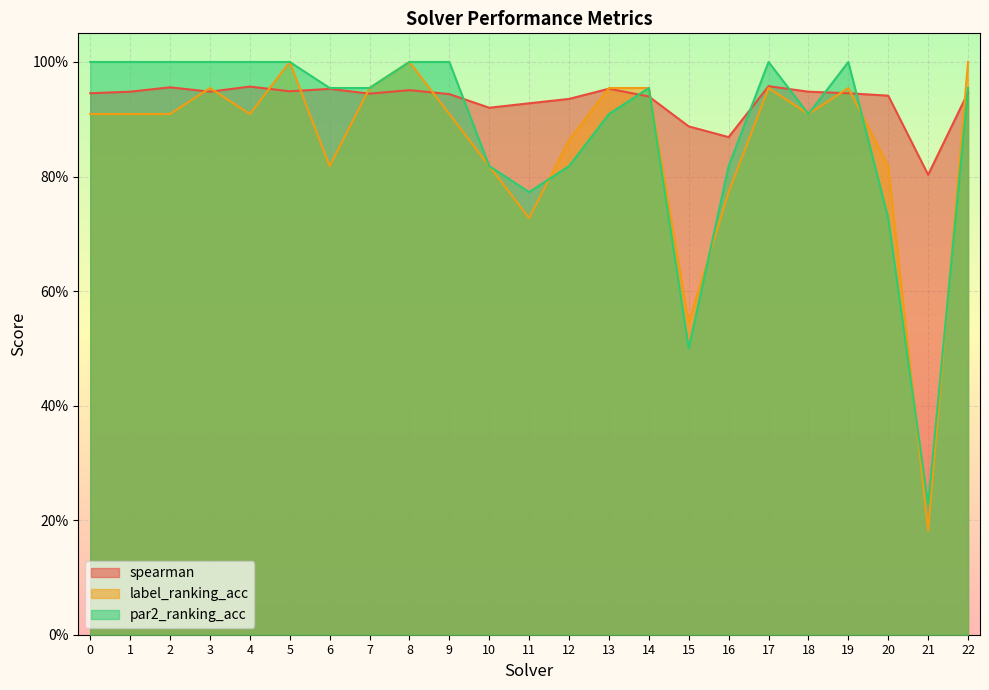

Rank the categories by label_ranking_acc value from lowest to highest.

21, 15, 11, 16, 6, 10, 20, 12, 0, 1, 2, 4, 9, 18, 3, 7, 13, 14, 17, 19, 5, 8, 22